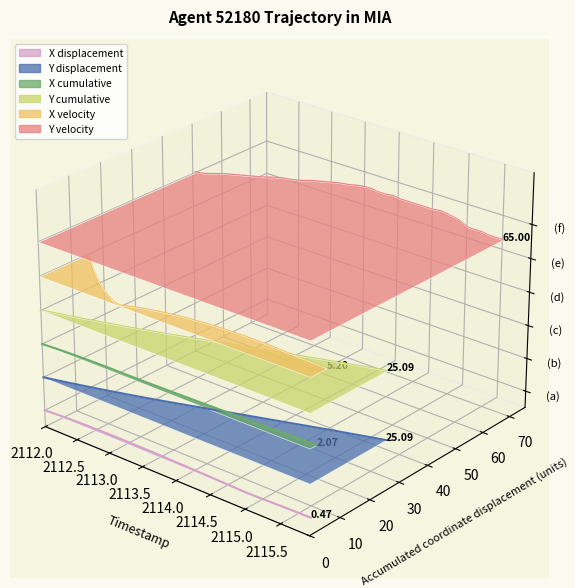

Which category has the highest value across all series?

2112.0